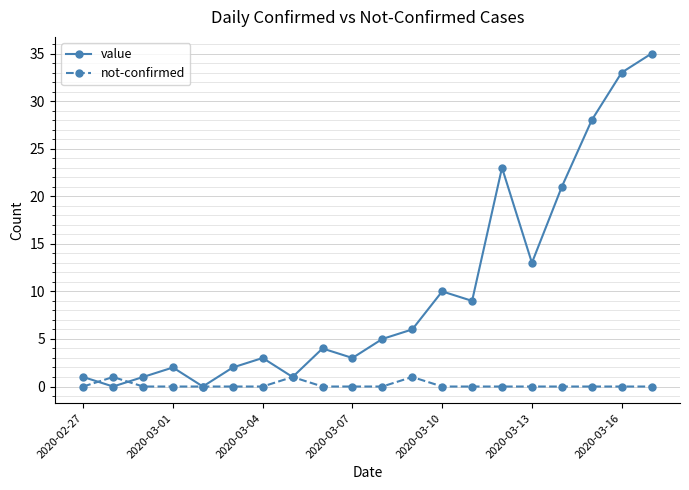

Rank the series by their maximum value, from lowest to highest.

not-confirmed, value